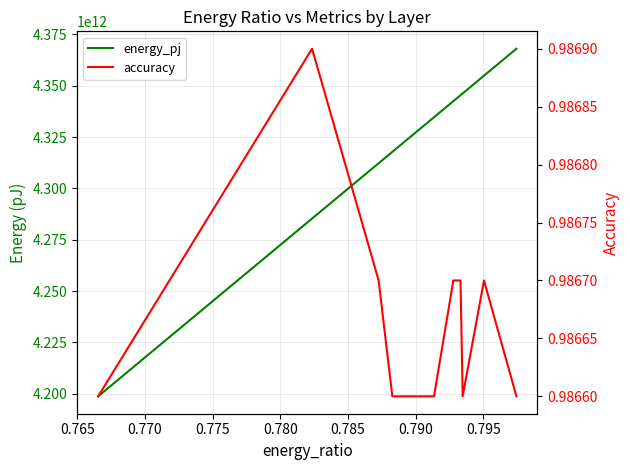

At 0.785, list the series in order from smallest to largest.

accuracy, energy_pj